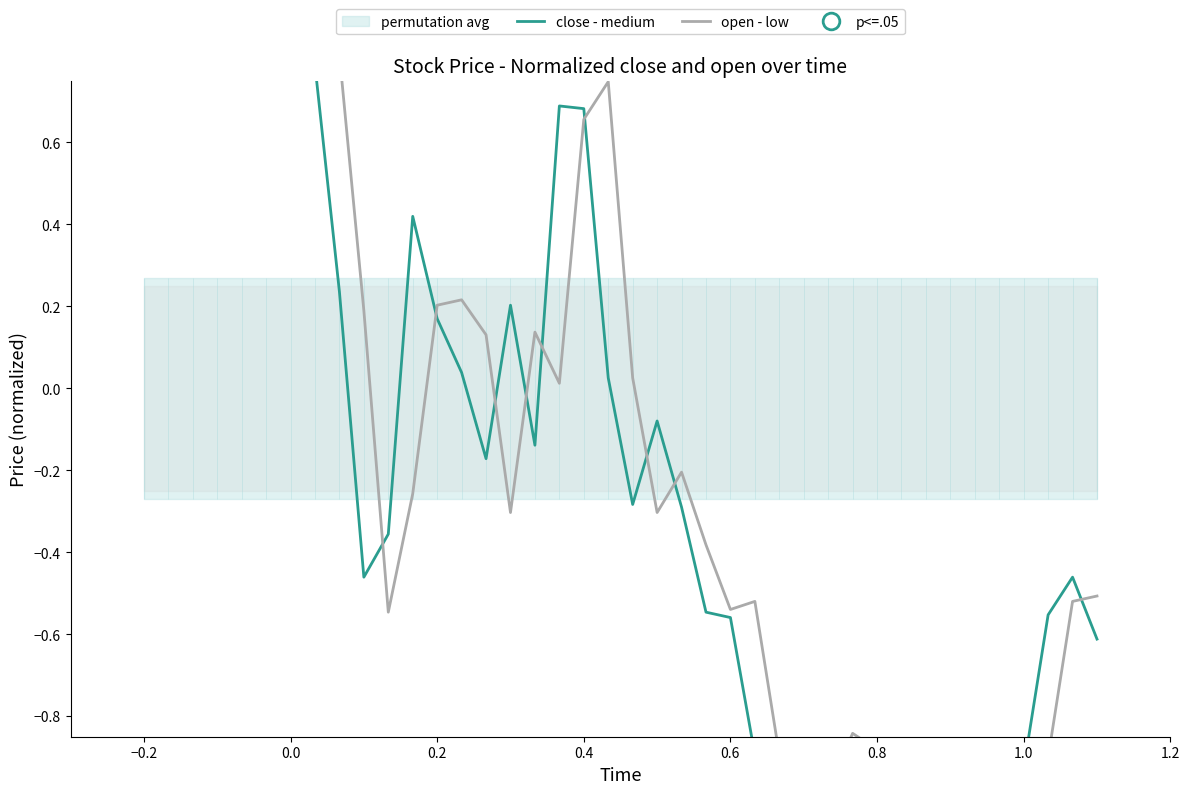

How many interior local valleys does the open - low series have?

10